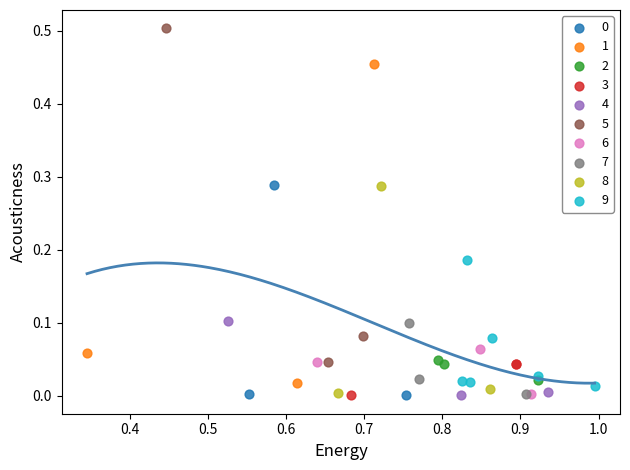

Which series has the widest spread of Y values?

5